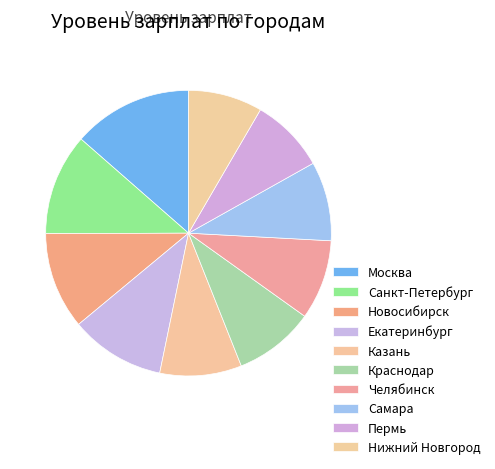

Count the number of slices in the pie.

10